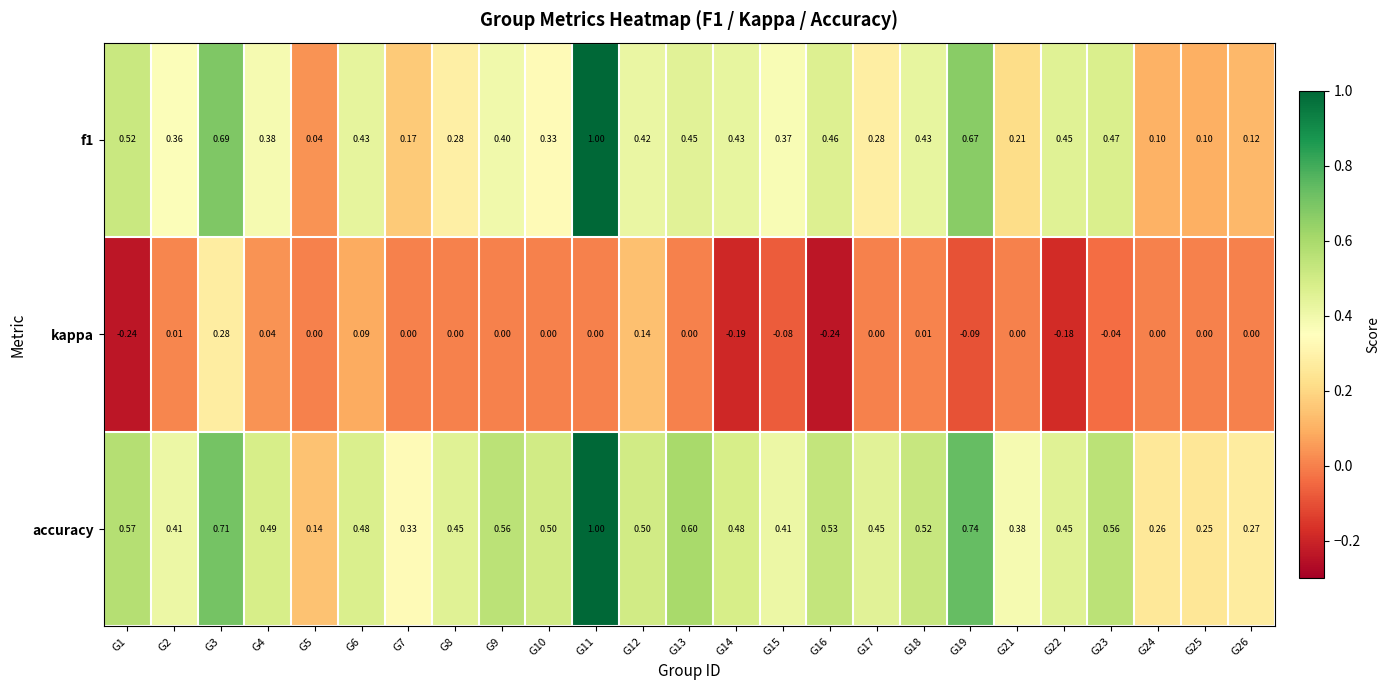

Which series has the largest total across all categories?

accuracy